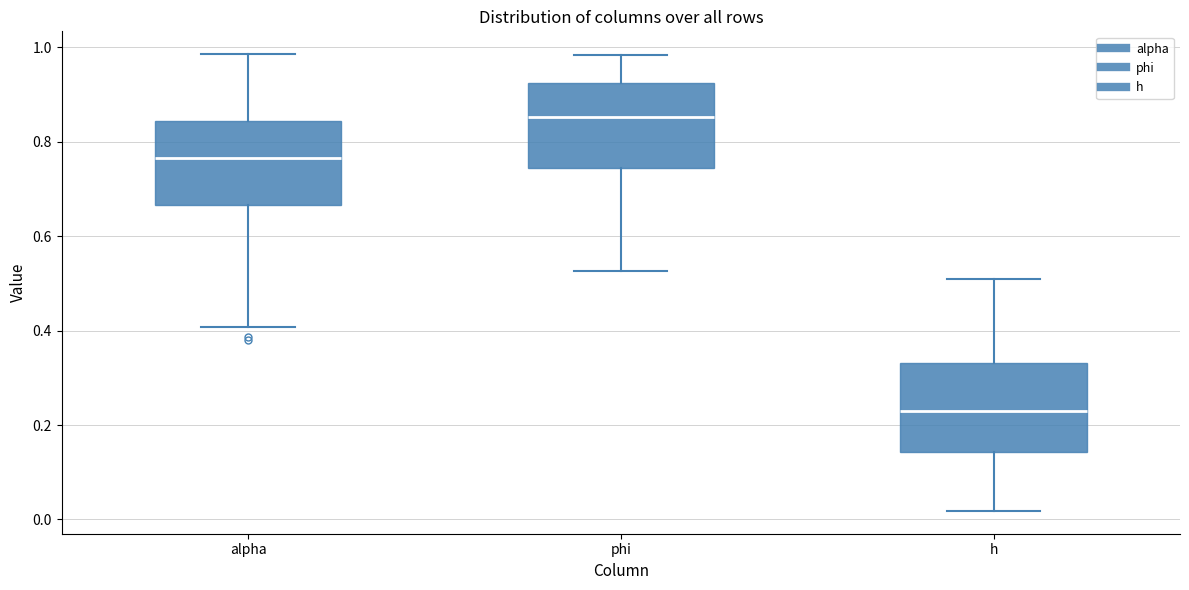

Which box's median line is the lowest?

h